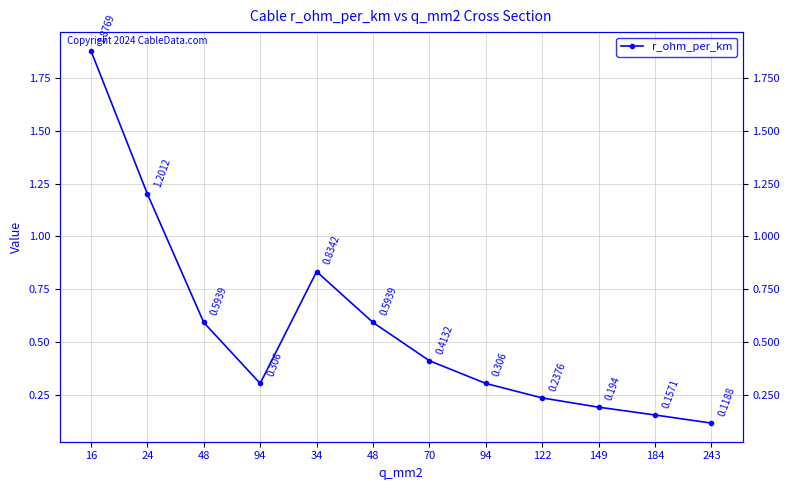

What is the sum of all values?

6.8